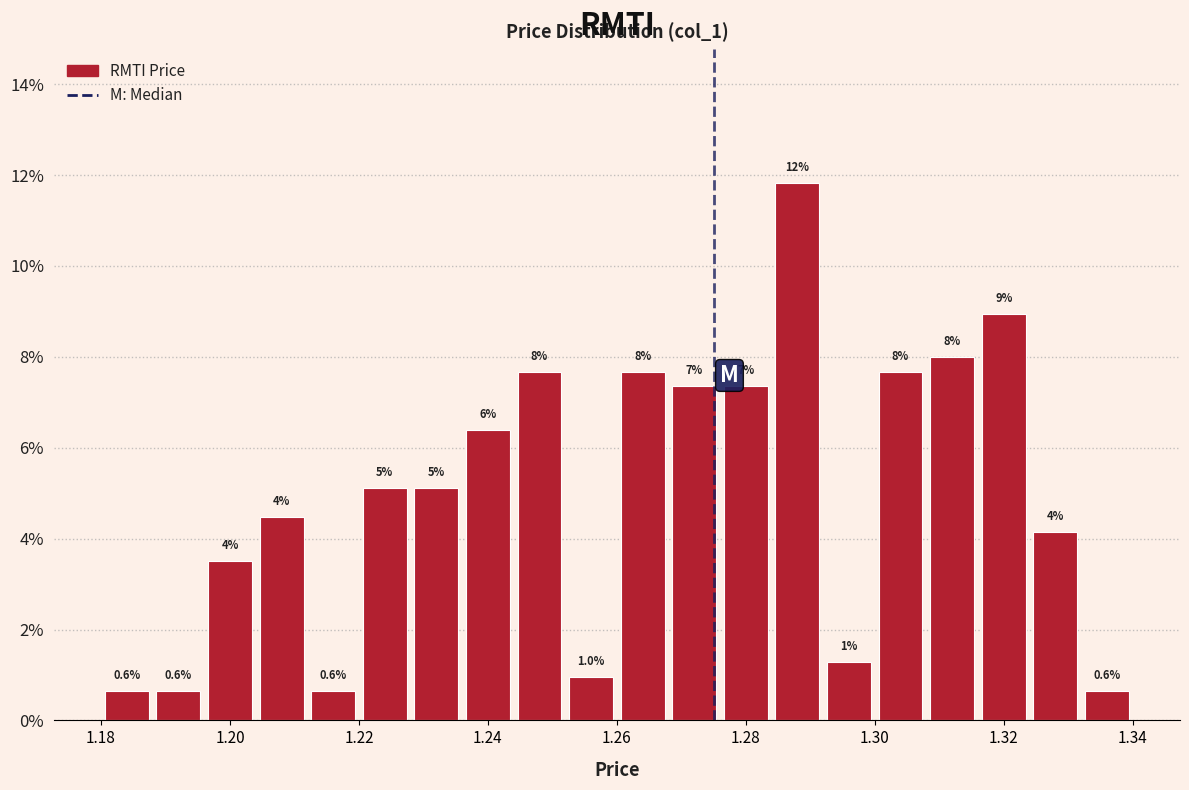

Over which range of the x-axis is the bar tallest?

1.284 to 1.292